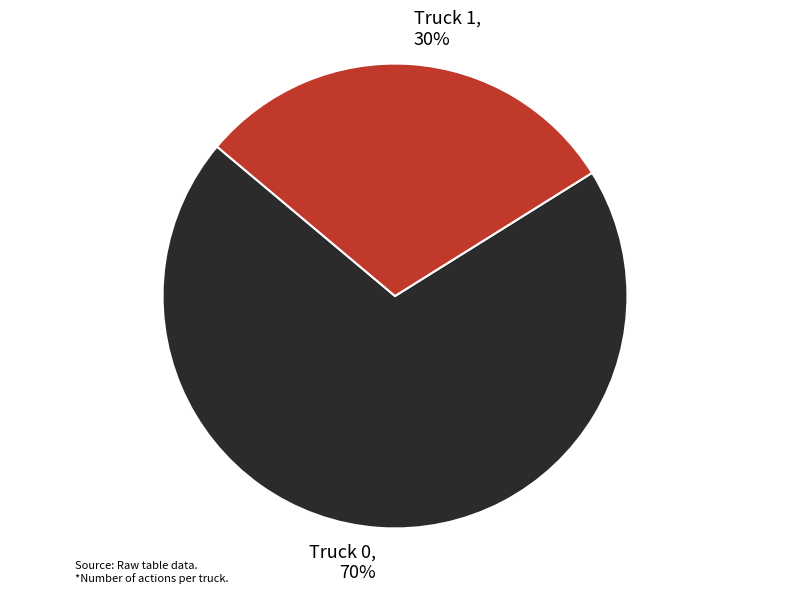

To the nearest percent, what is the average slice percentage?

50%